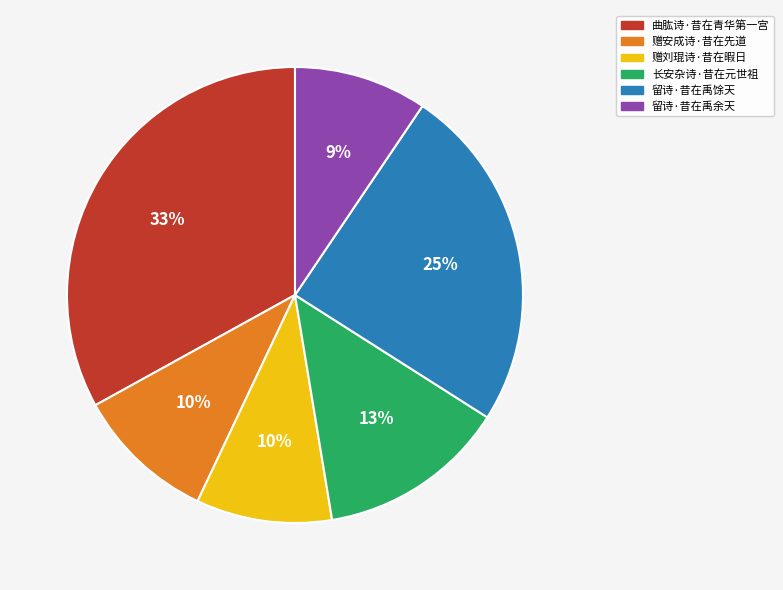

To the nearest percent, what percentage of the pie is 留诗·昔在禹馀天?

25%